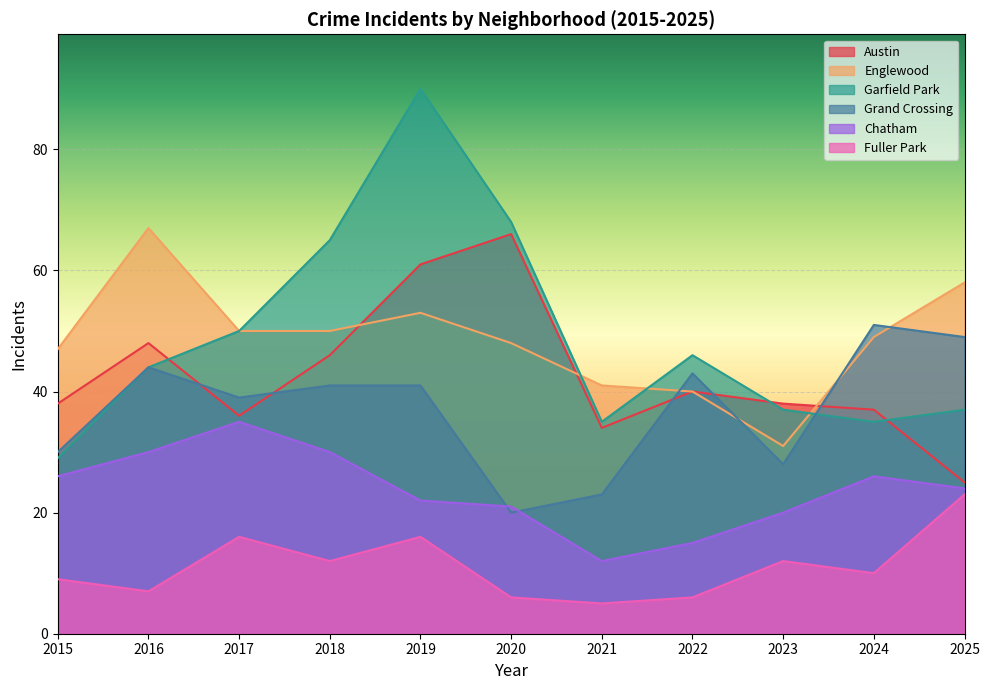

At which label is Austin closest to 45?

2018